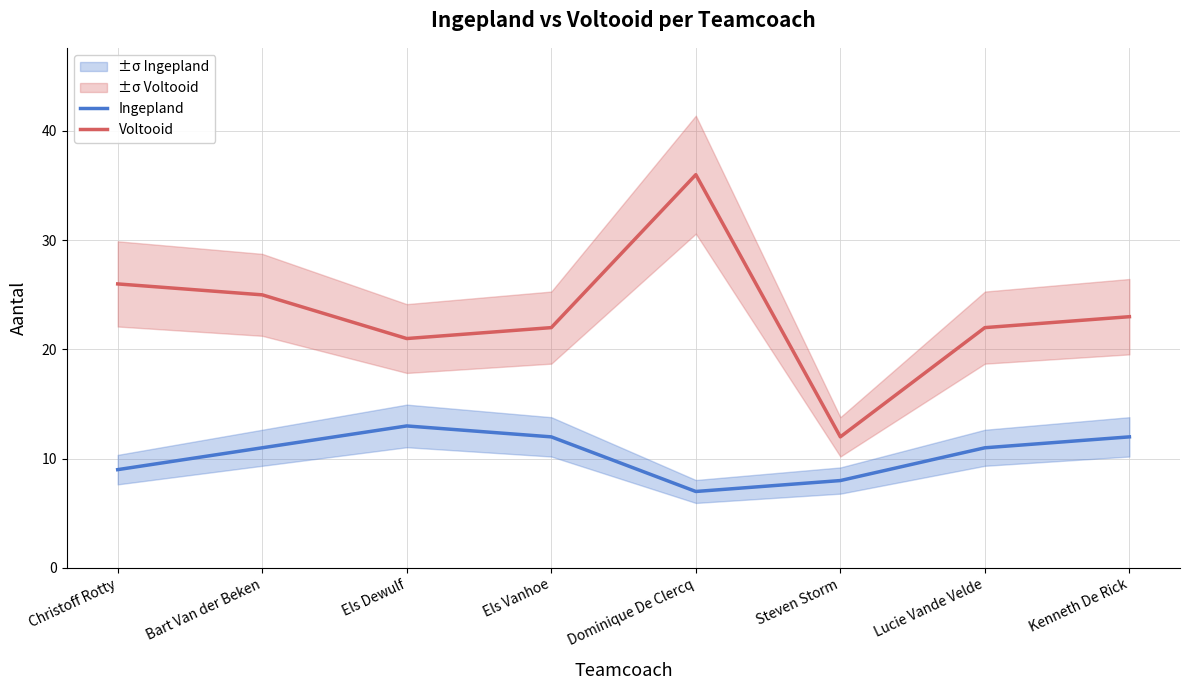

What is the maximum value for Voltooid?

36